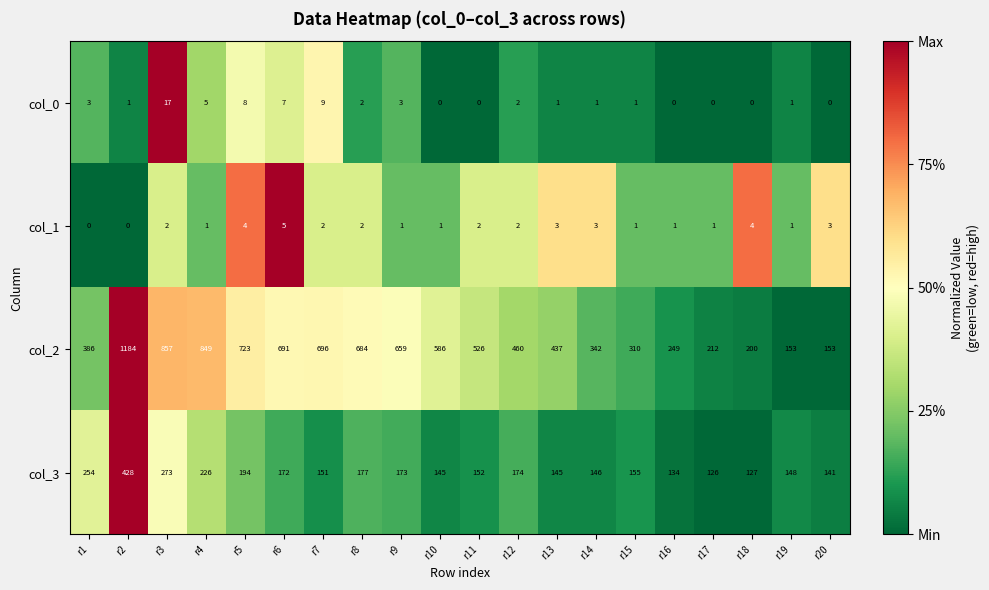

What is the lowest value of the col_2 series?

153